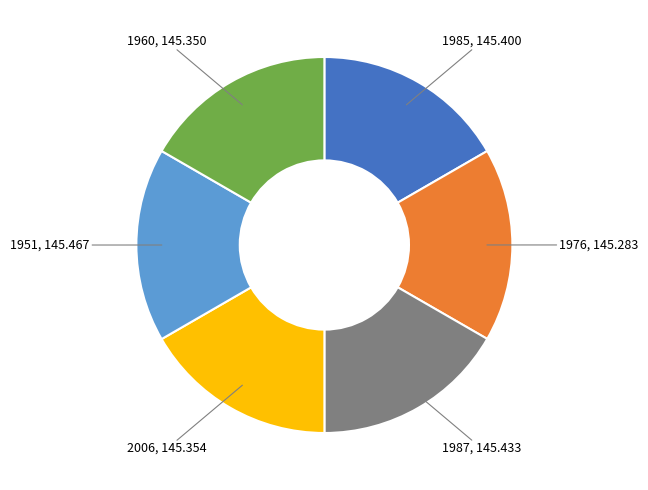

Is there any slice that represents more than half of the pie?

No